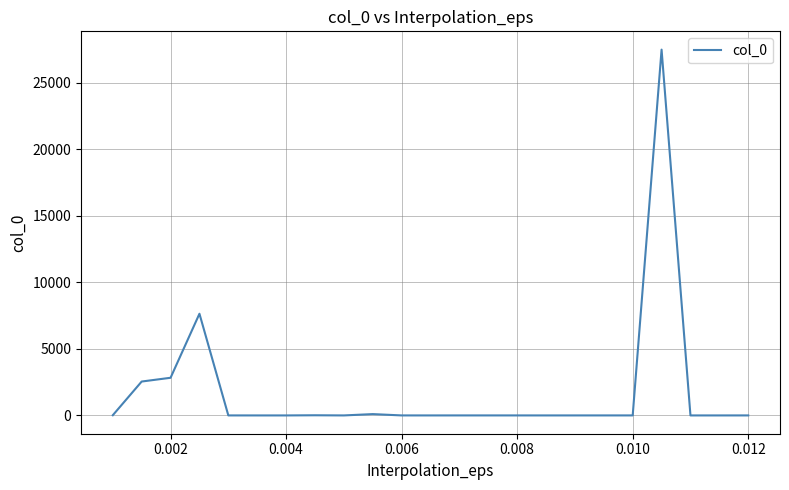

What is the maximum value shown in the chart?

27475.7